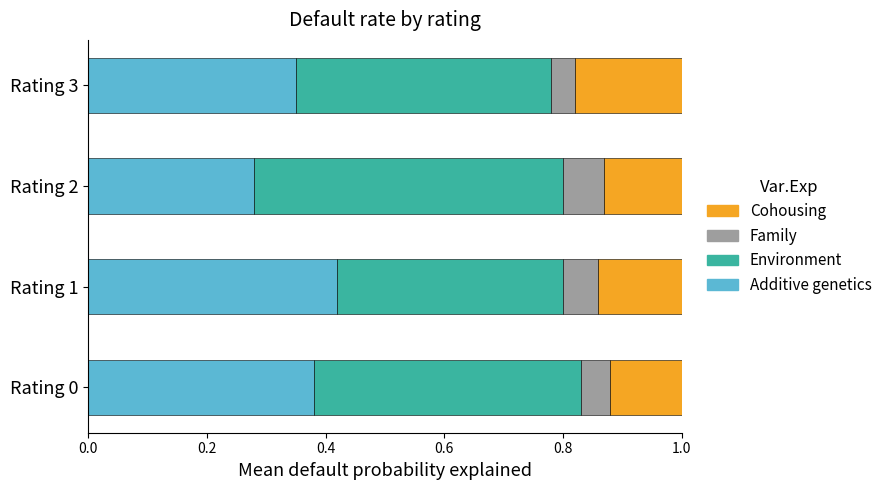

Which category has the highest value in the Additive genetics series?

Rating 1